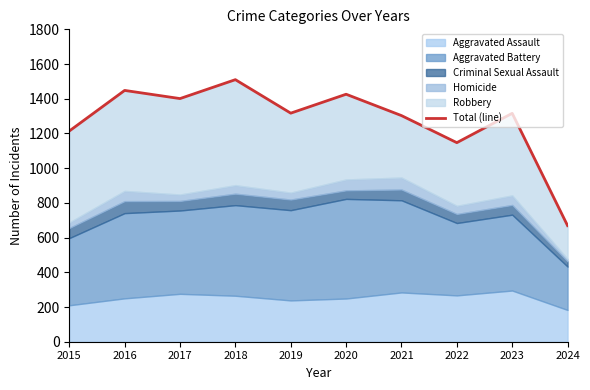

Reading left to right, transcribe all the data shown in this chart.

1214	1448	1401	1510	1317	1426	1303	1147	1316	669